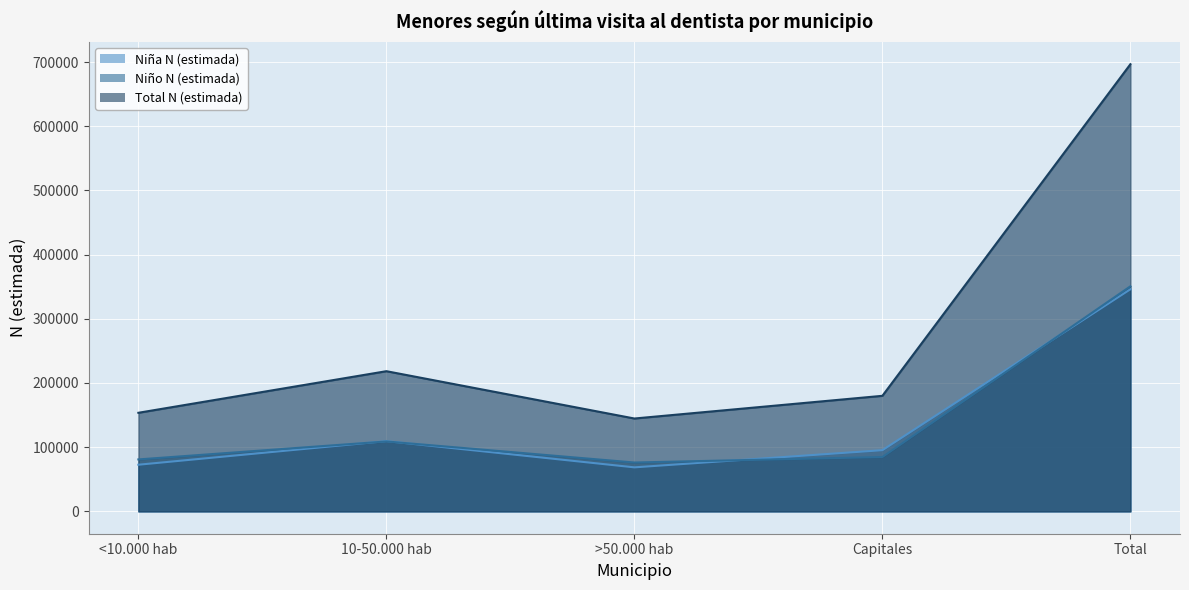

What is the value of the Total N (estimada) point at the 3rd from the left?

144671